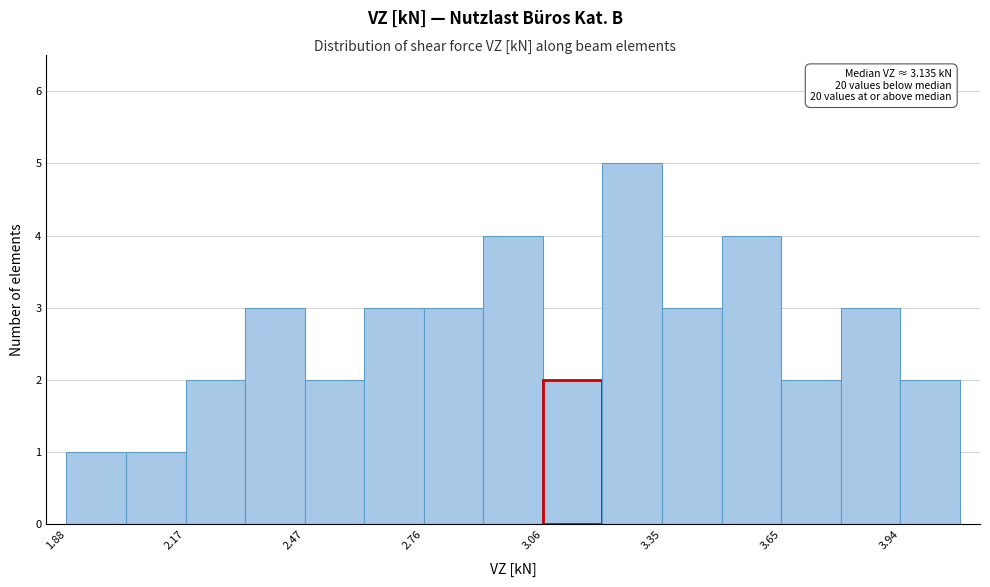

Read against the x-axis, roughly where is the centre of the tallest bar?

3.30